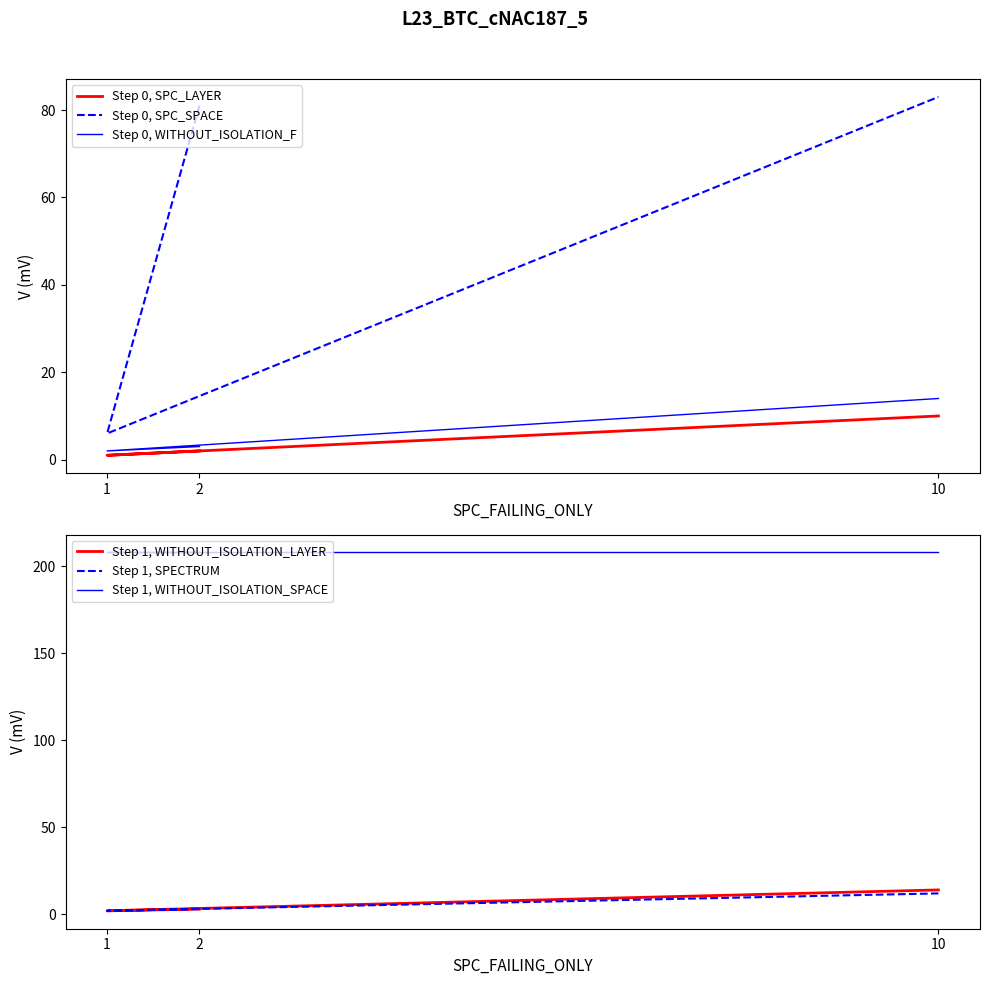

Is the value of Step 1, SPECTRUM at 1 greater than the value of Step 1, WITHOUT_ISOLATION_LAYER at 1?

No